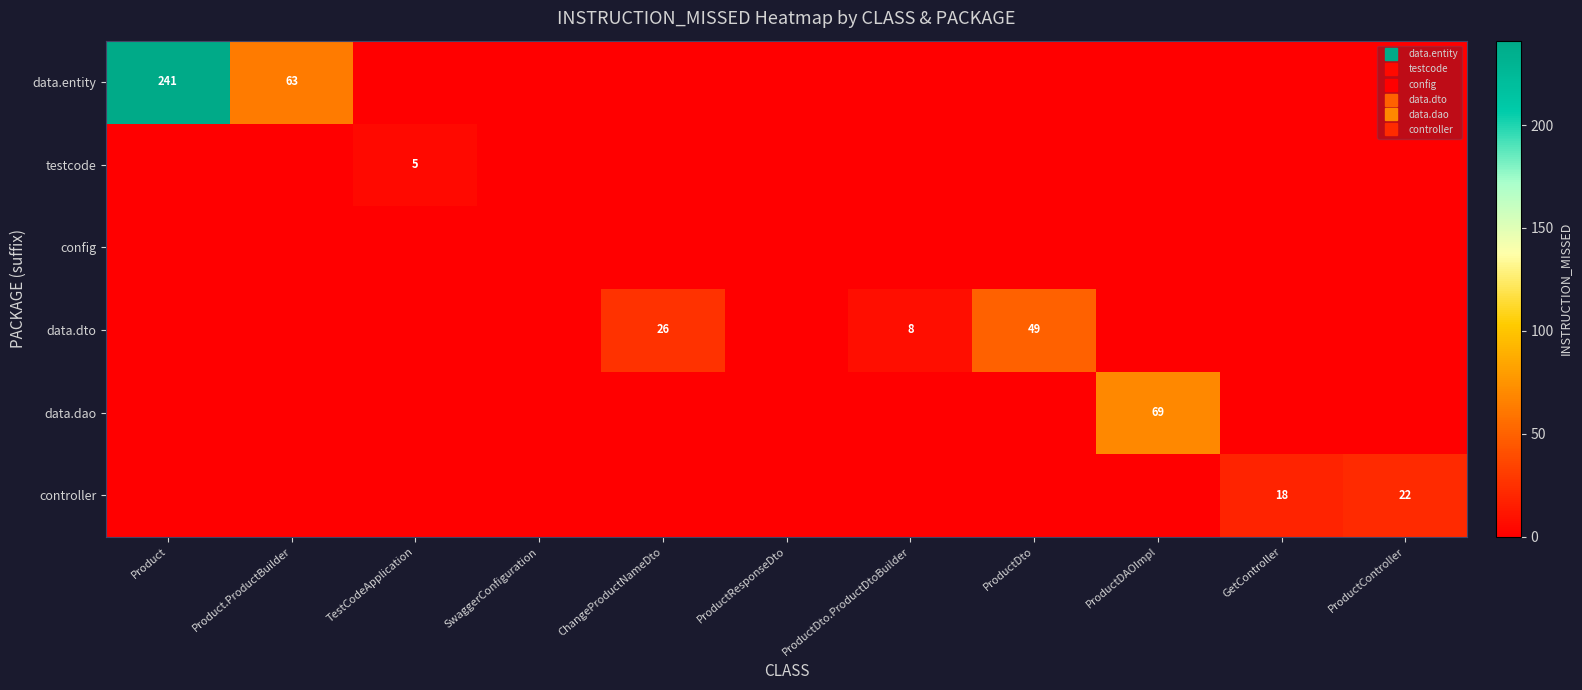

The value of testcode at ProductDto.ProductDtoBuilder is 3. True or false?

False